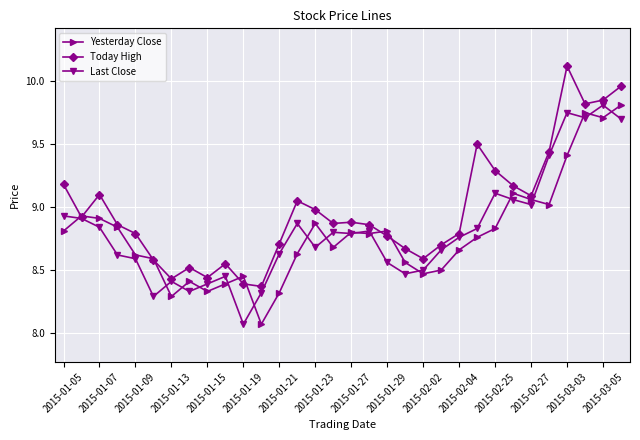

Which series has the largest total across all categories?

Today High